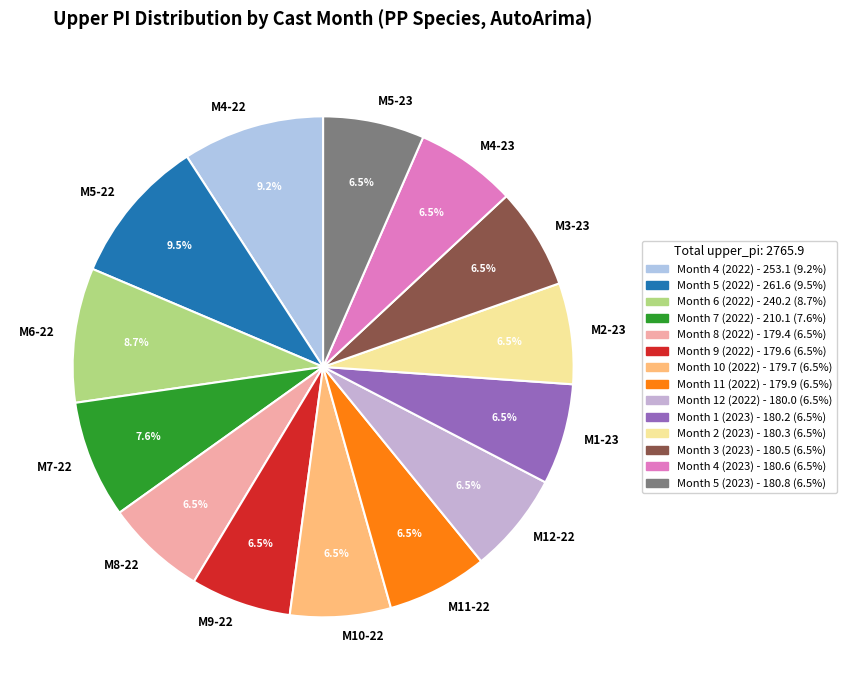

Is there a majority slice in this chart?

No